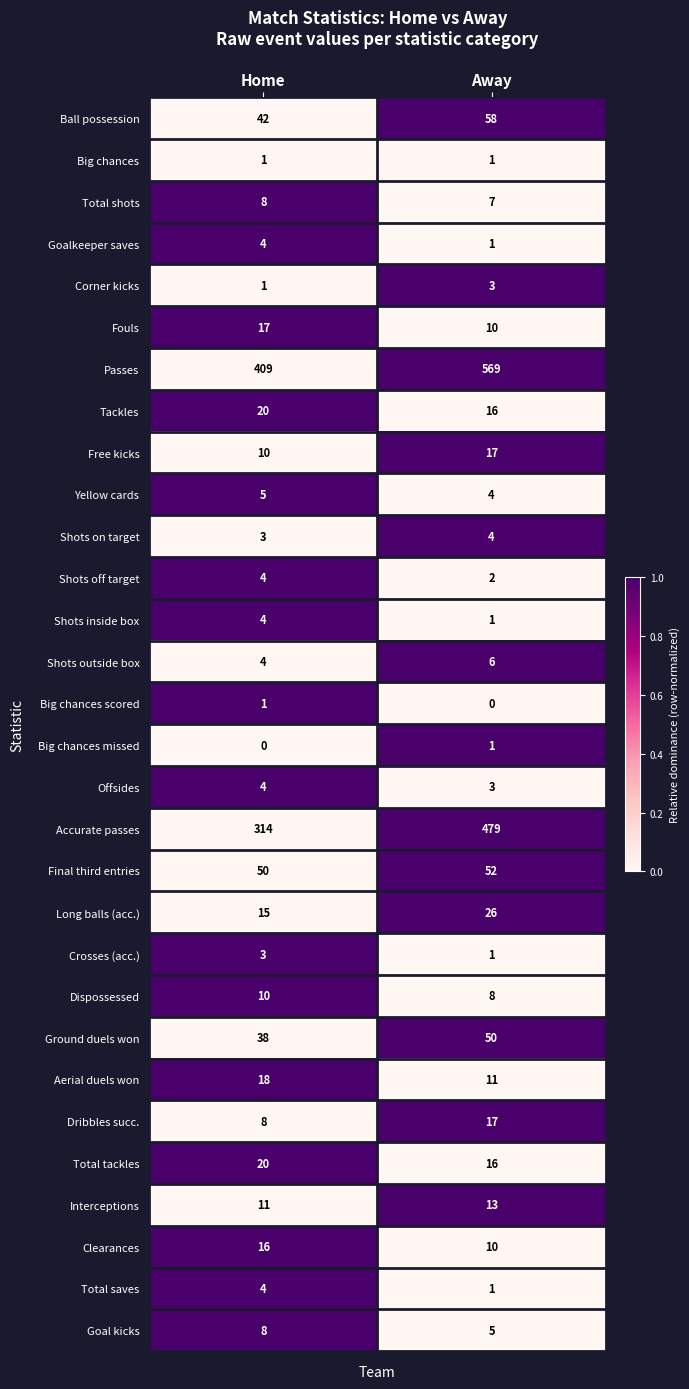

Is it true that Ground duels won equals 54 at Home?

False